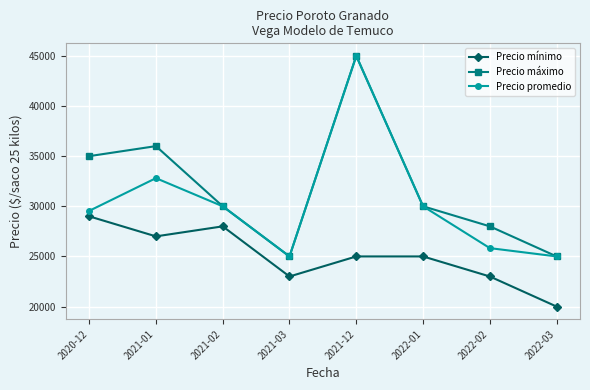

At how many categories does at least one series exceed 31356?

3